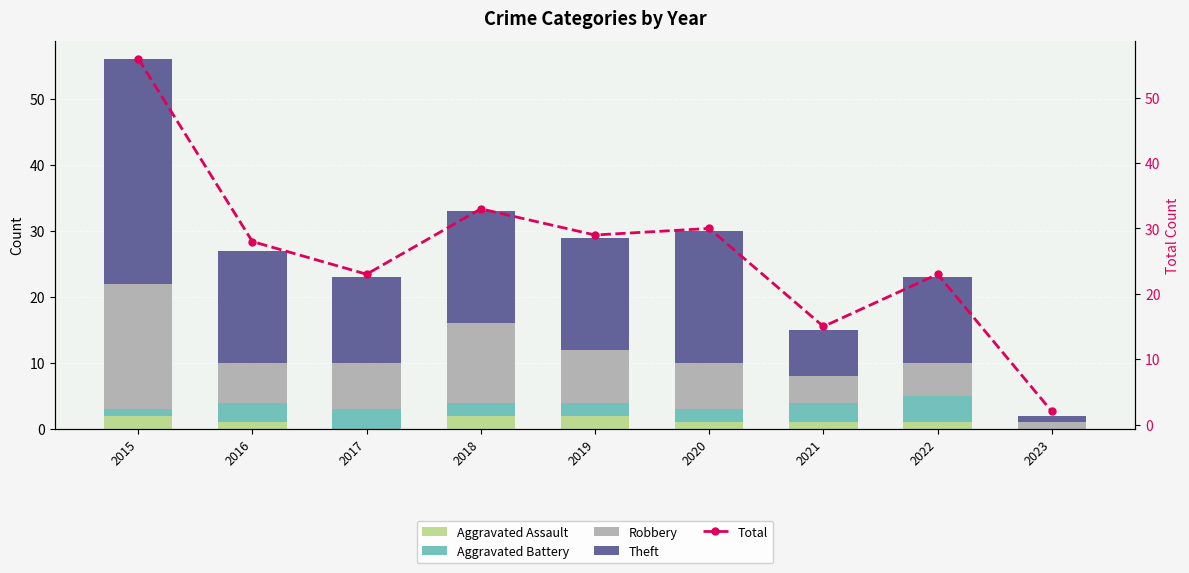

Rank the categories by Robbery value from lowest to highest.

2023, 2021, 2022, 2016, 2017, 2020, 2019, 2018, 2015